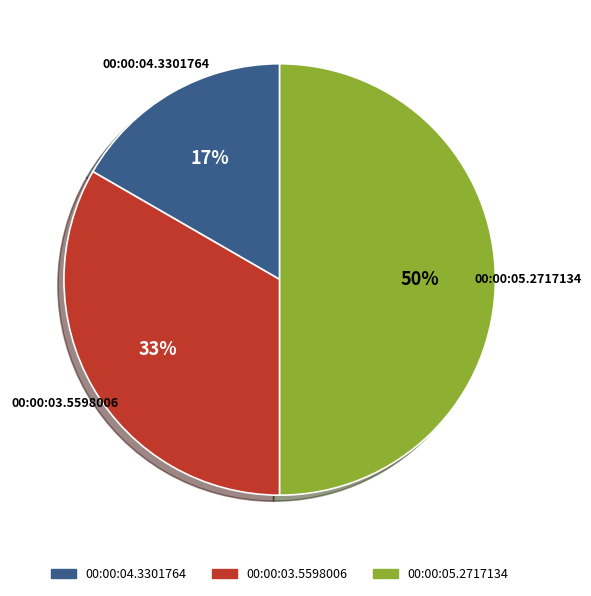

Does 00:00:04.3301764 represent more than half of the total?

No